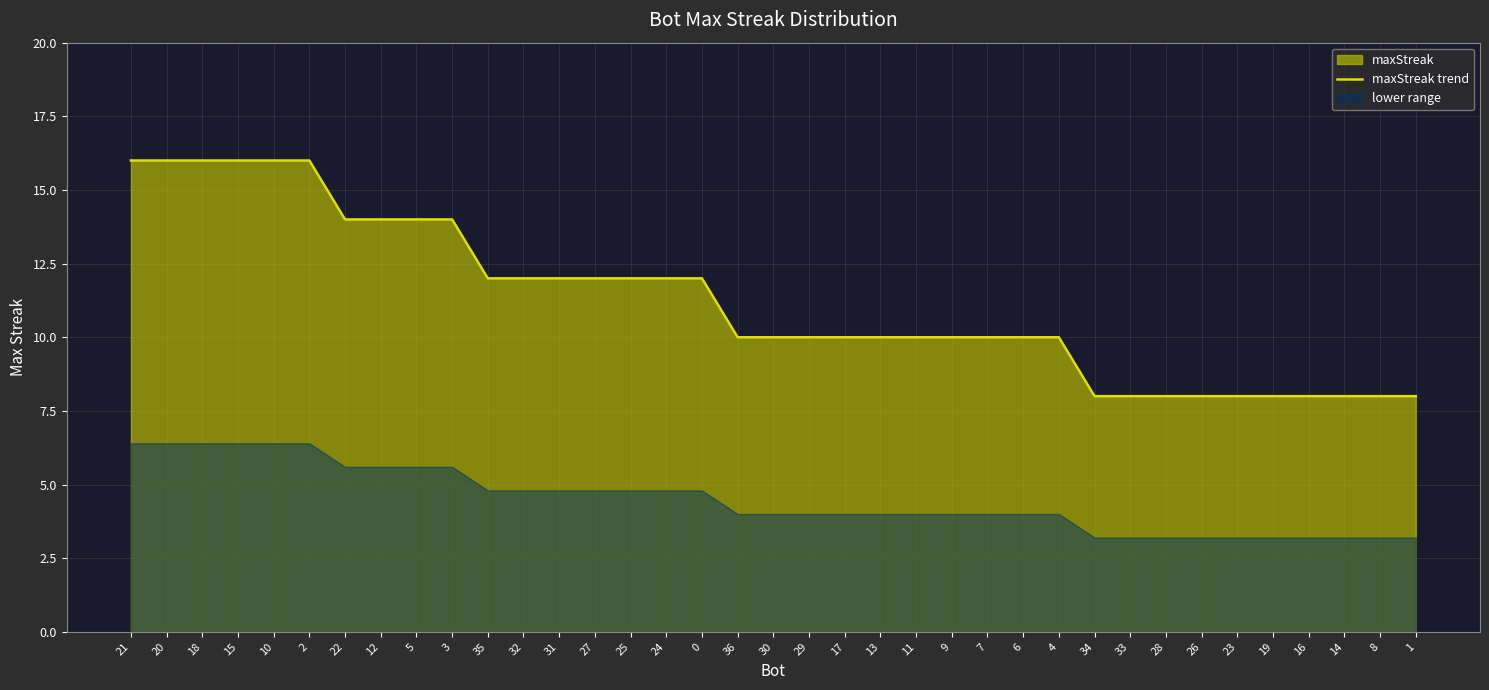

What is the lowest value of the maxStreak trend series?

8